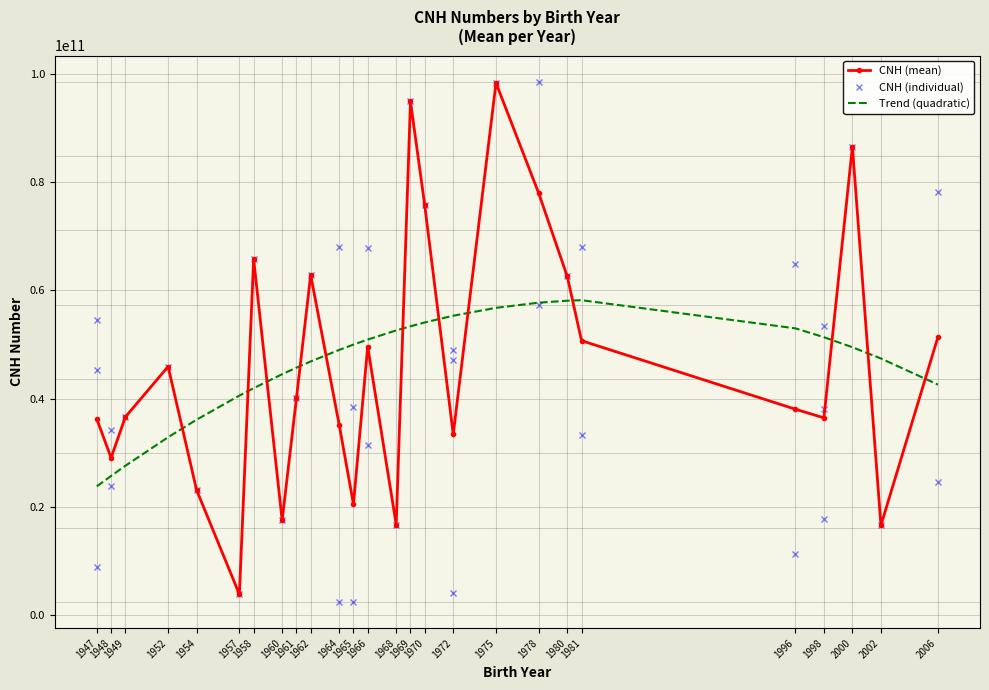

At which category does the data reach its first local valley?

1972